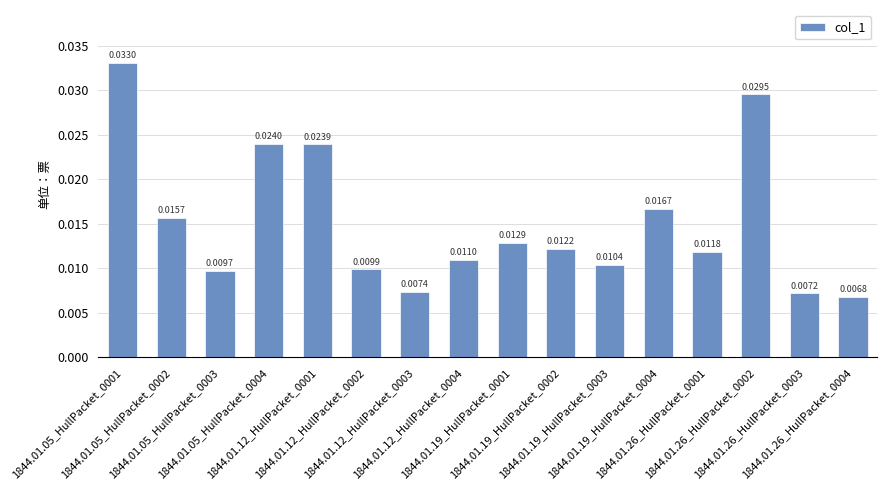

How many bars are there in total?

16